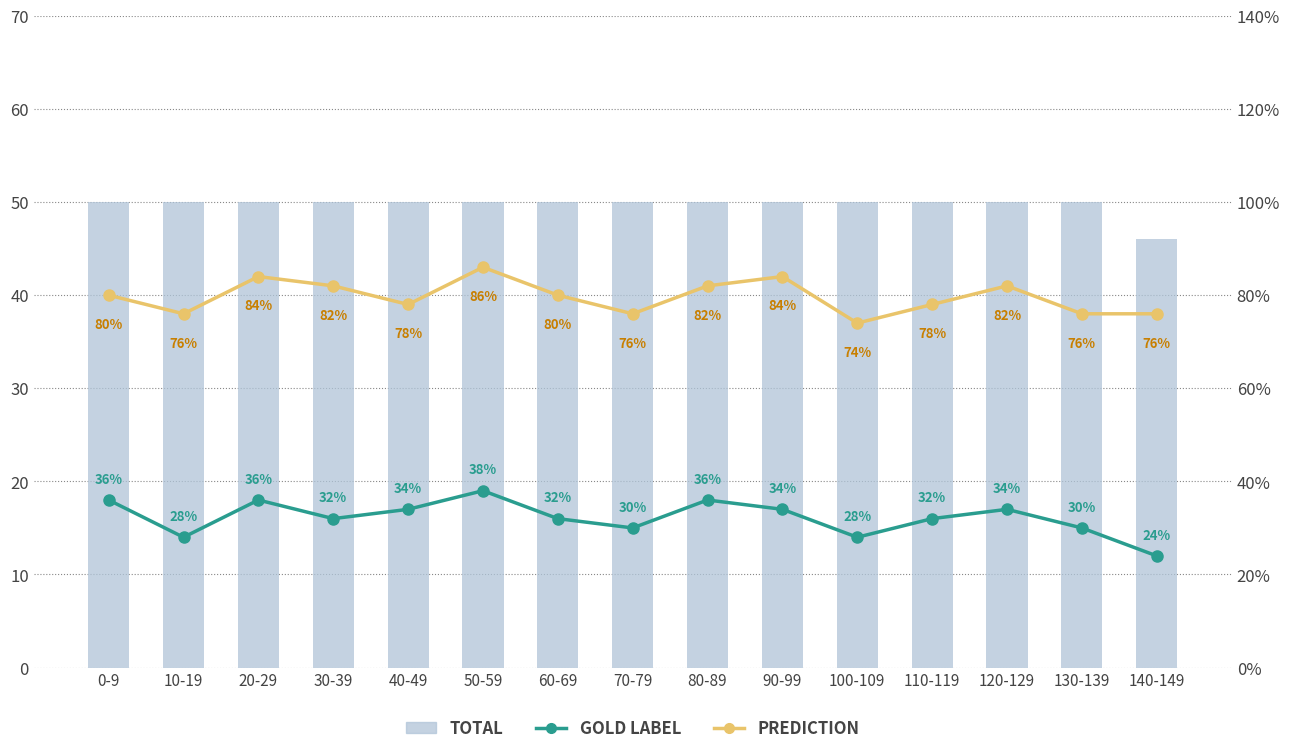

What is the label of the 8th bar from the left?

70-79